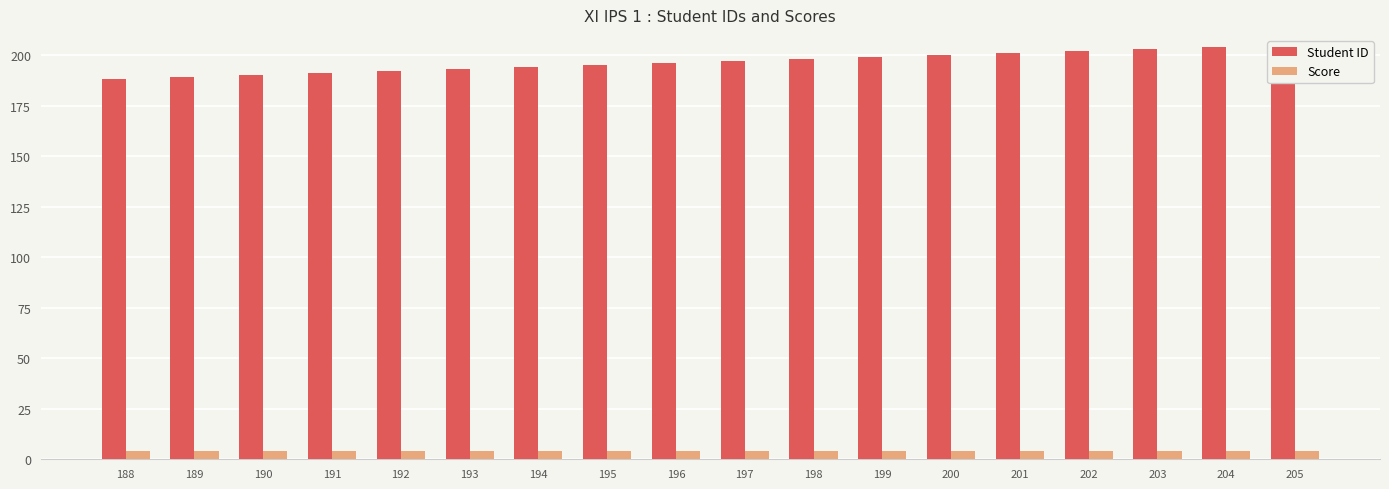

Rank the series at 199 from lowest to highest value.

Score, Student ID